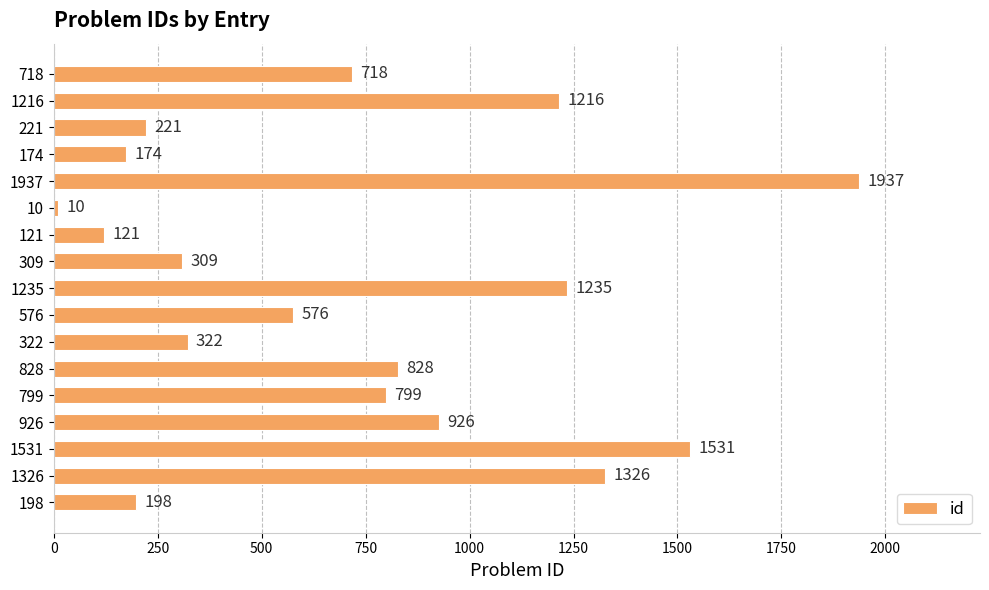

Rank the categories by value from highest to lowest.

1937, 1531, 1326, 1235, 1216, 926, 828, 799, 718, 576, 322, 309, 221, 198, 174, 121, 10